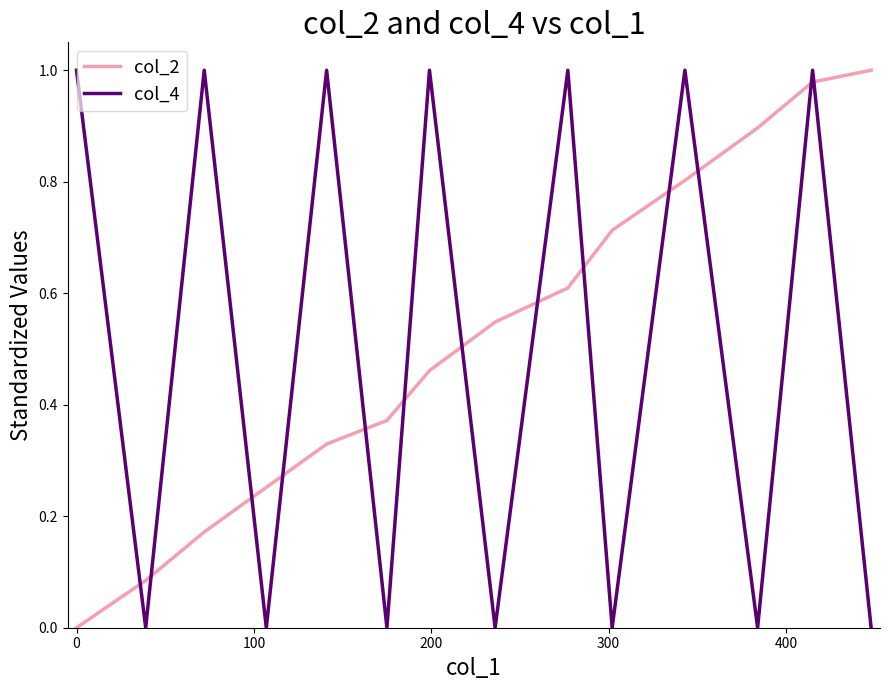

True or false: col_4 and col_2 intersect in this chart.

True